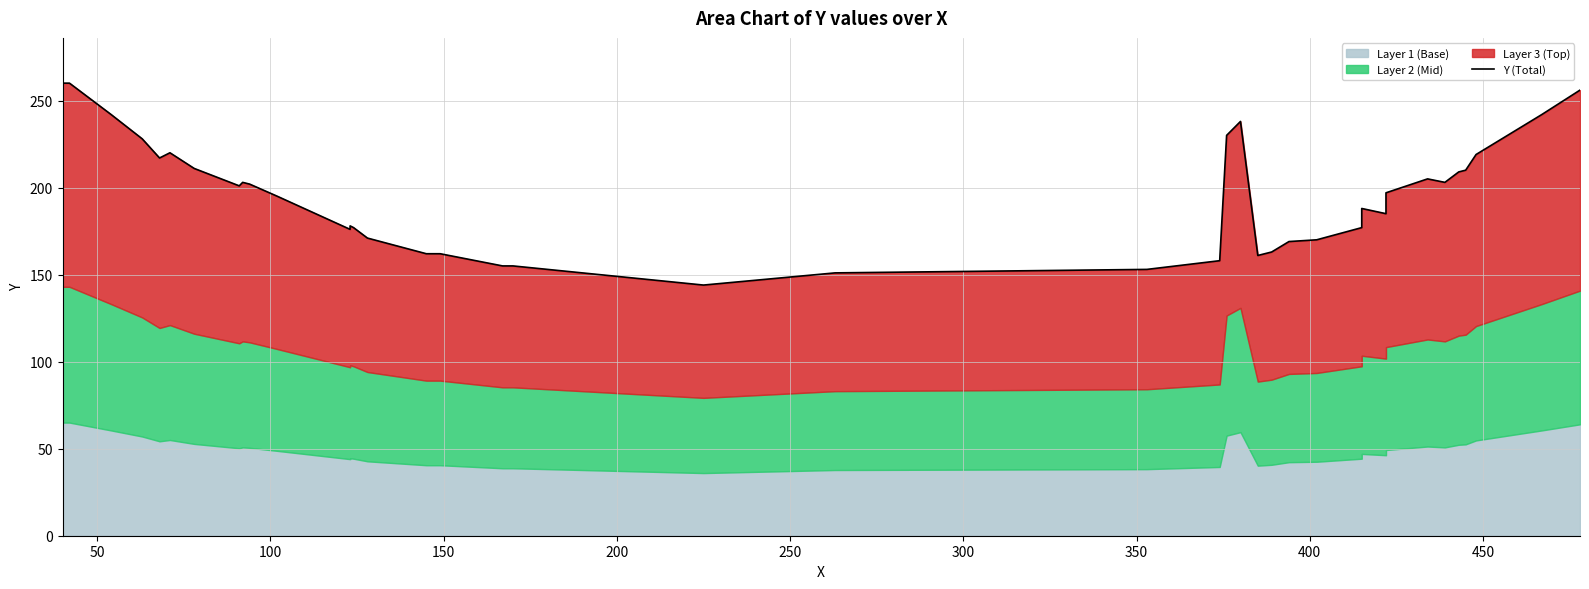

Reading left to right, list all the values displayed in this chart.

260	260	242	228	217	220	211	201	203	202	195	176	178	177	171	162	162	155	155	144	151	153	158	230	238	161	163	169	170	177	188	185	197	205	203	209	210	219	242	256